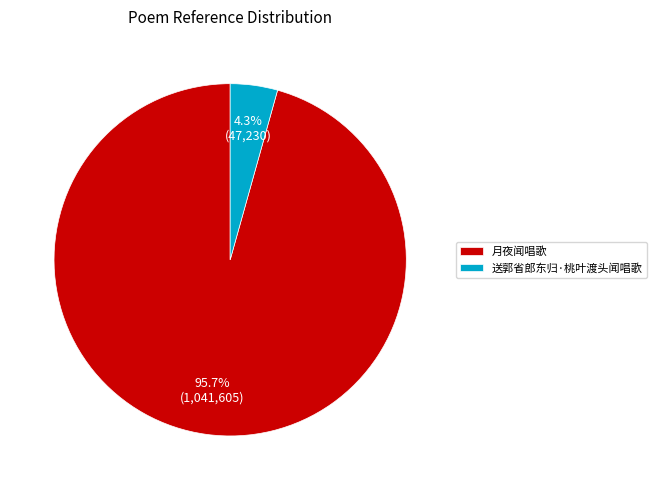

To the nearest percent, what percentage of the pie is 月夜闻唱歌?

96%